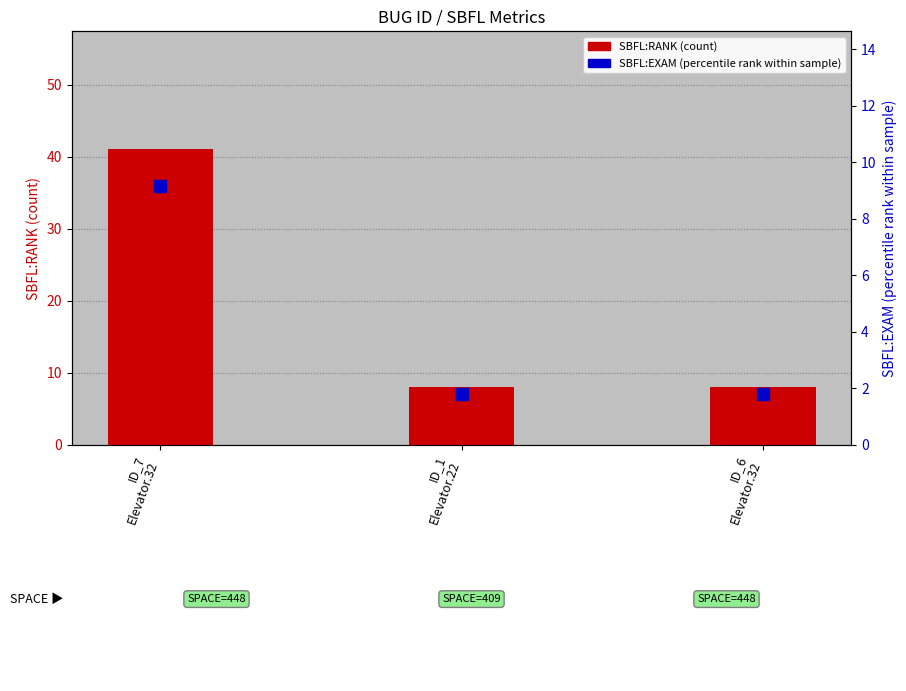

The SBFL:EXAM (percentile rank) series shows 15.5 at ID_7
Elevator.32. True or false?

False